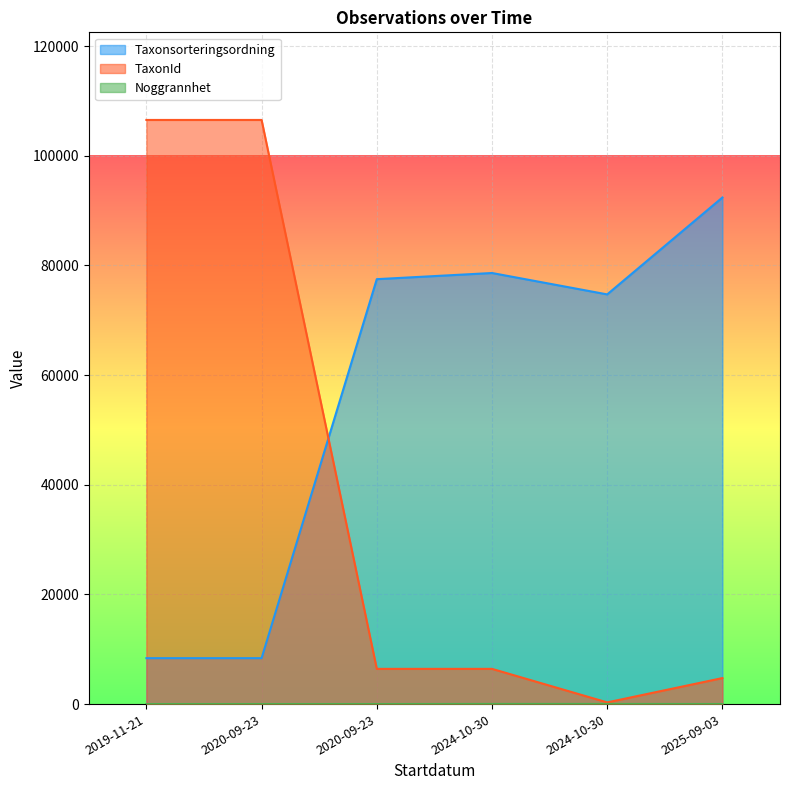

True or false: Noggrannhet and Taxonsorteringsordning intersect in this chart.

False